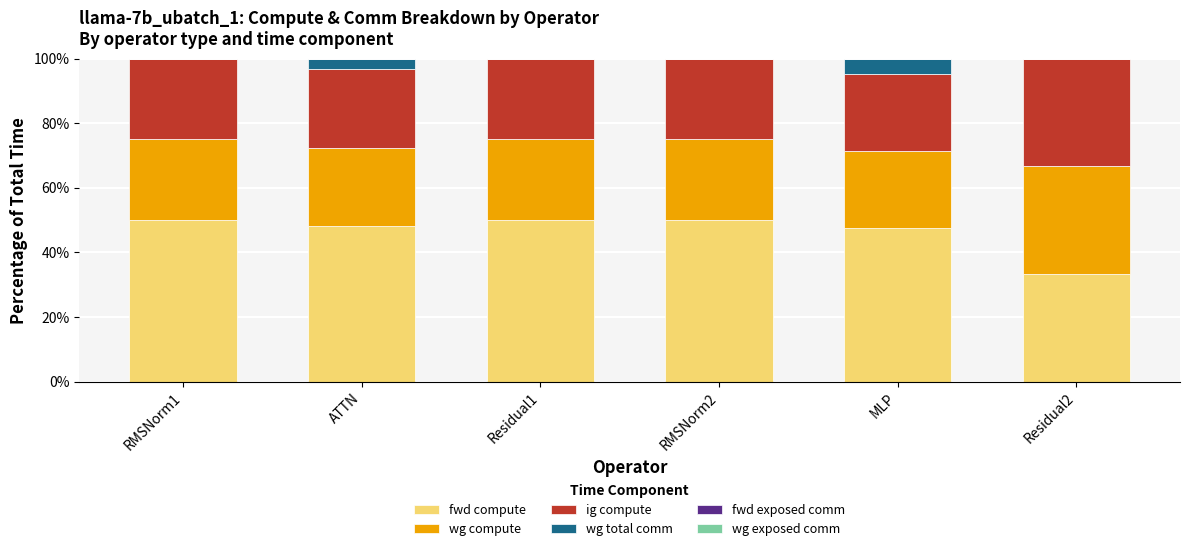

What is the total value across all series at MLP?

100.0